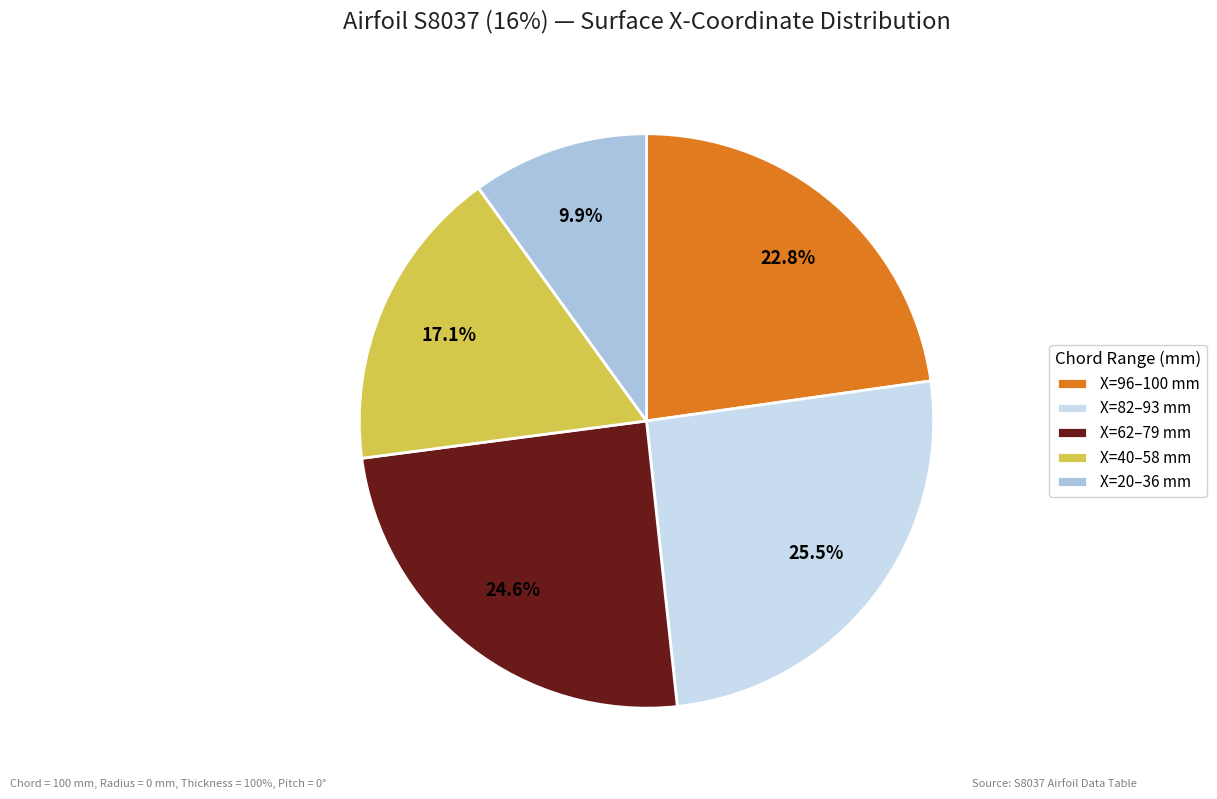

What is the total percentage of X=62–79 mm and X=96–100 mm?

47.4%